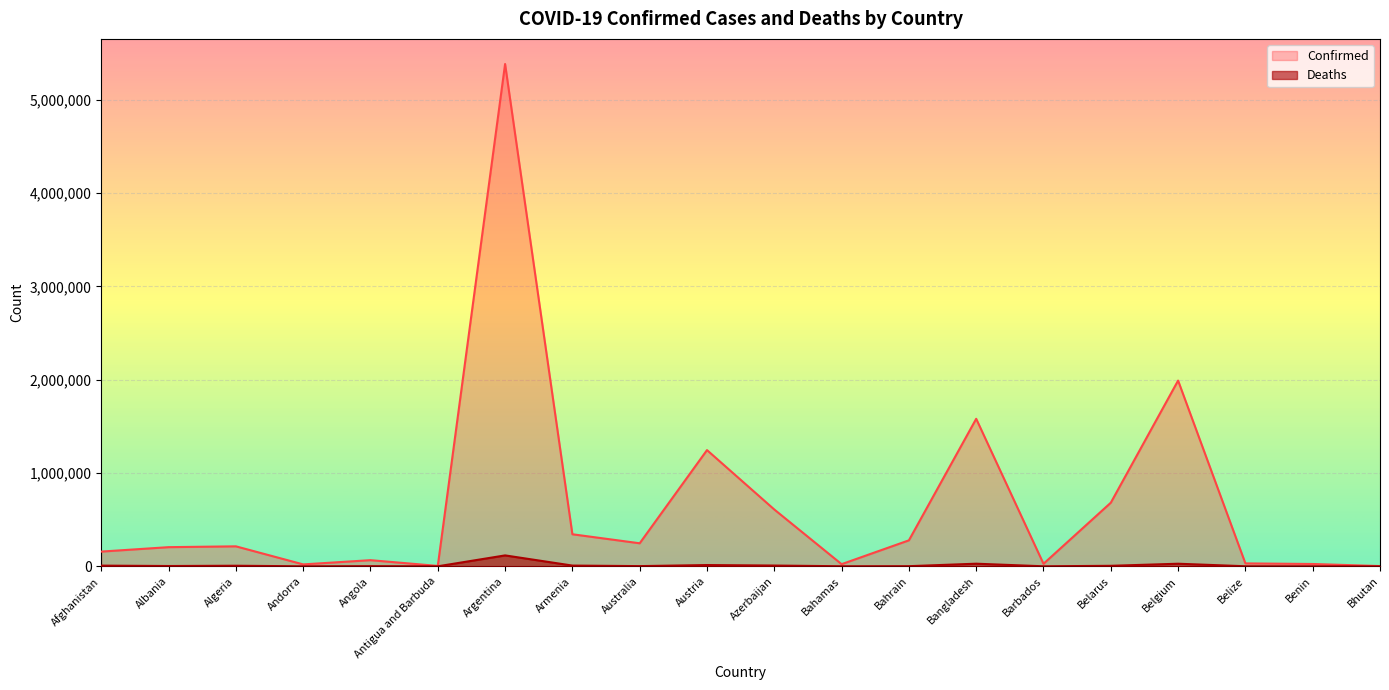

Between Belarus and Bangladesh, which is larger?

Bangladesh